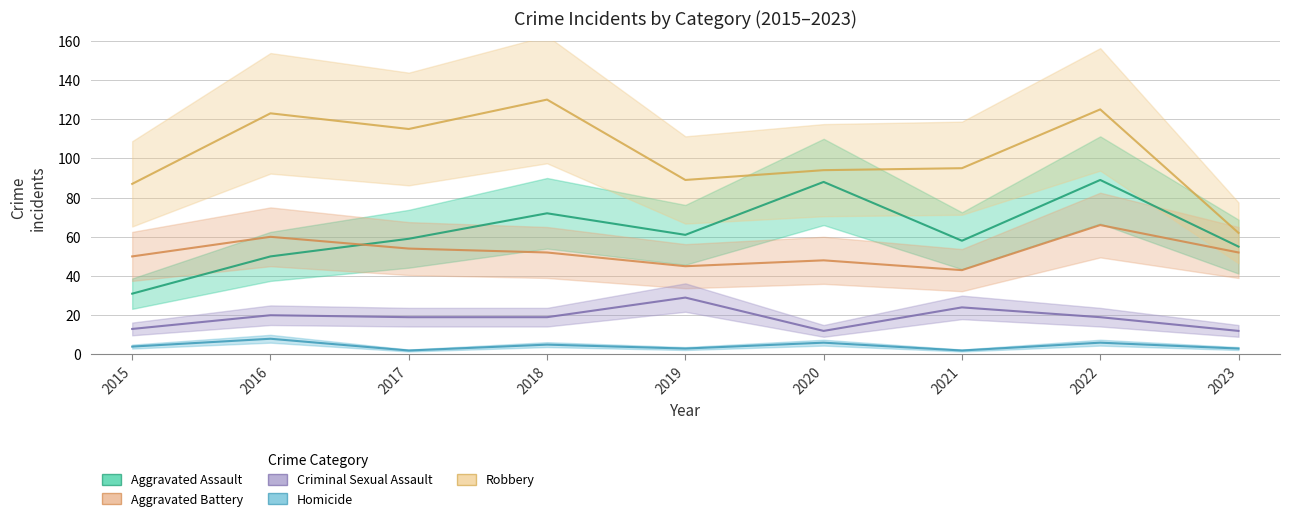

Reading right to left, extract all data points from this chart.

Aggravated Assault: 2023=55	2022=89	2021=58	2020=88	2019=61	2018=72	2017=59	2016=50	2015=31
Aggravated Battery: 2023=52	2022=66	2021=43	2020=48	2019=45	2018=52	2017=54	2016=60	2015=50
Criminal Sexual Assault: 2023=12	2022=19	2021=24	2020=12	2019=29	2018=19	2017=19	2016=20	2015=13
Homicide: 2023=3	2022=6	2021=2	2020=6	2019=3	2018=5	2017=2	2016=8	2015=4
Robbery: 2023=62	2022=125	2021=95	2020=94	2019=89	2018=130	2017=115	2016=123	2015=87